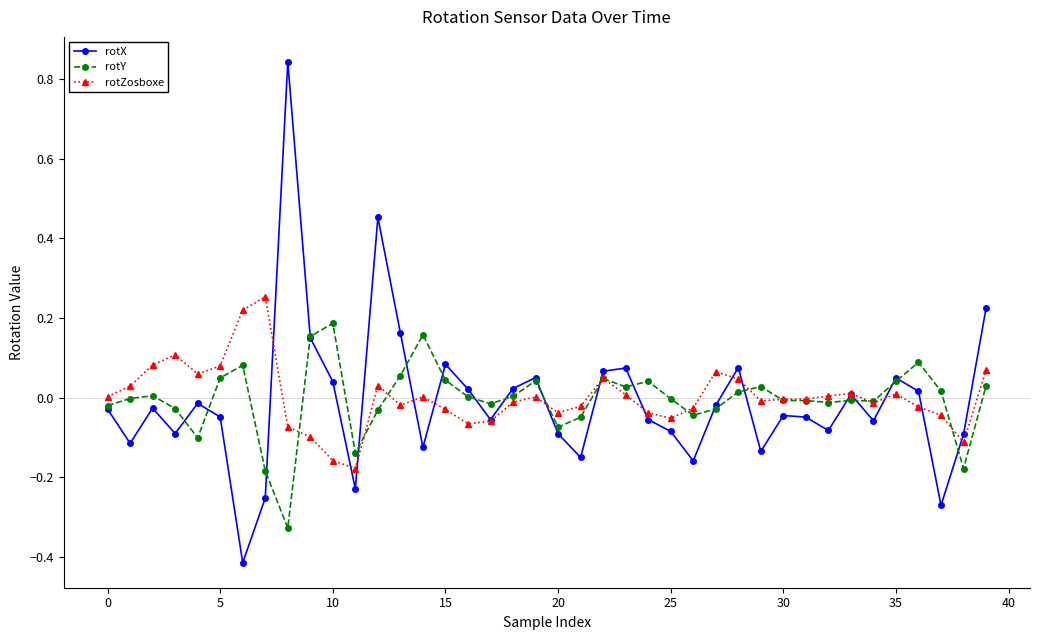

True or false: rotX has more than 2 points higher than both neighbors.

True